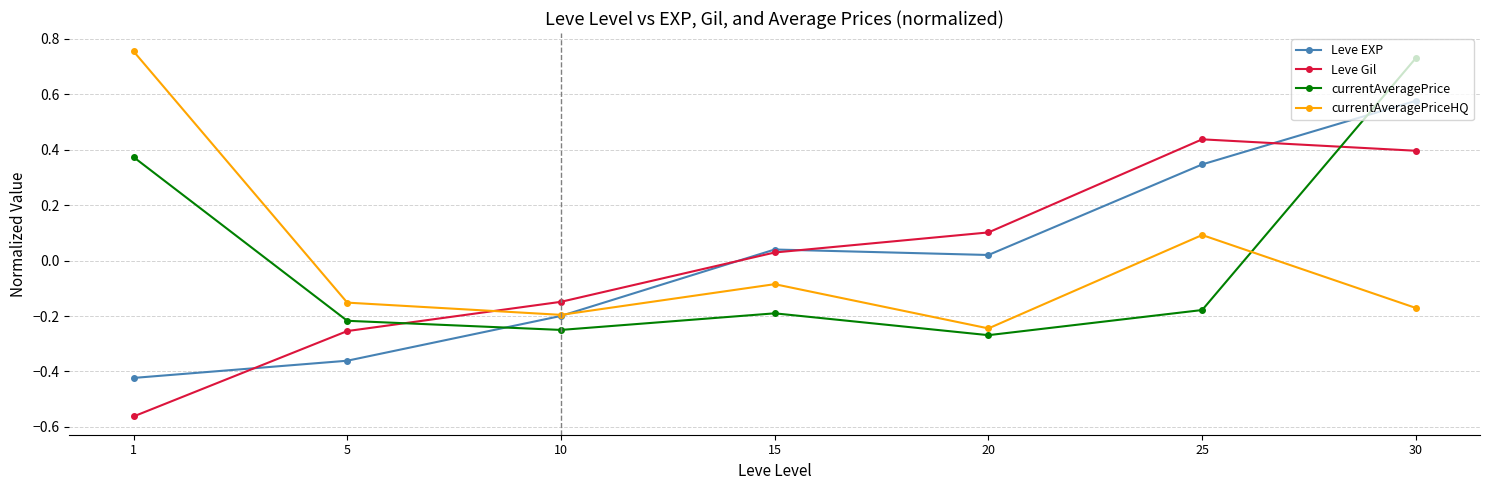

List the series in order of their peak value, highest first.

currentAveragePriceHQ, currentAveragePrice, Leve EXP, Leve Gil